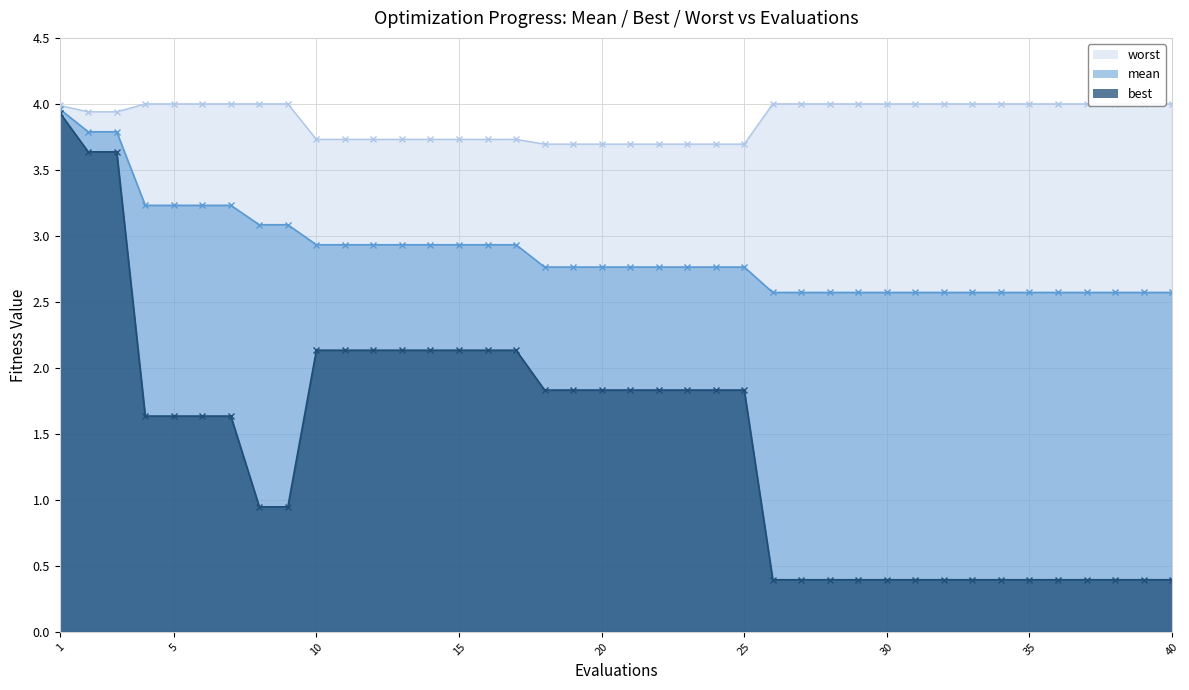

Reading right to left, transcribe all the data shown in this chart.

mean: 2.6	2.6	2.6	2.6	2.6	2.6	2.6	2.6	2.6	2.6	2.6	2.6	2.6	2.6	2.6	2.8	2.8	2.8	2.8	2.8	2.8	2.8	2.8	2.9	2.9	2.9	2.9	2.9	2.9	2.9	2.9	3.1	3.1	3.2	3.2	3.2	3.2	3.8	3.8	4.0
best: 0.4	0.4	0.4	0.4	0.4	0.4	0.4	0.4	0.4	0.4	0.4	0.4	0.4	0.4	0.4	1.8	1.8	1.8	1.8	1.8	1.8	1.8	1.8	2.1	2.1	2.1	2.1	2.1	2.1	2.1	2.1	0.9	0.9	1.6	1.6	1.6	1.6	3.6	3.6	3.9
worst: 4.0	4.0	4.0	4.0	4.0	4.0	4.0	4.0	4.0	4.0	4.0	4.0	4.0	4.0	4.0	3.7	3.7	3.7	3.7	3.7	3.7	3.7	3.7	3.7	3.7	3.7	3.7	3.7	3.7	3.7	3.7	4.0	4.0	4.0	4.0	4.0	4.0	3.9	3.9	4.0